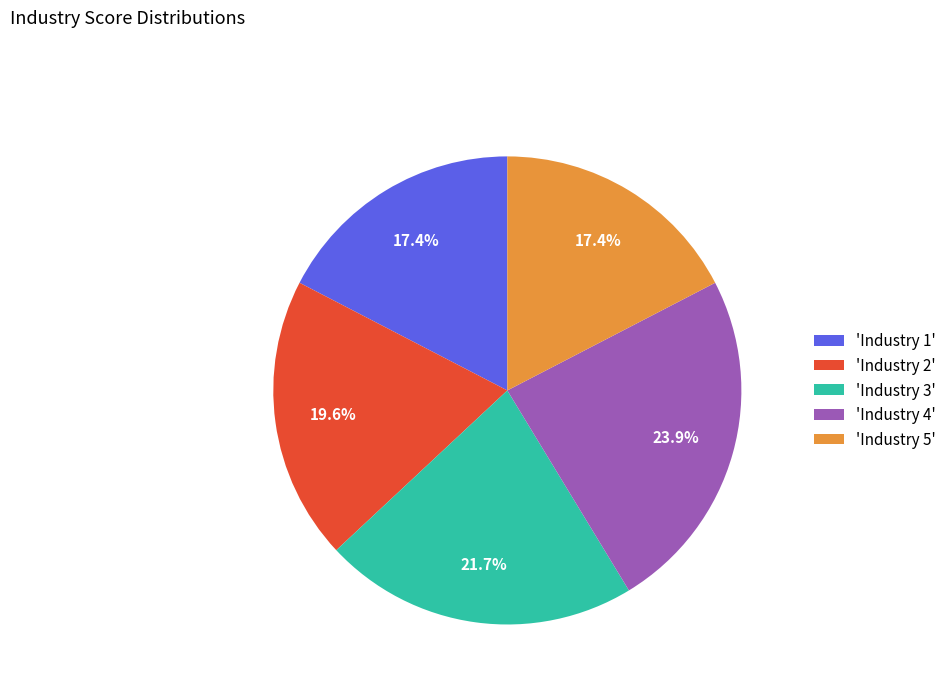

Which category has the biggest portion of the pie?

'Industry 4'